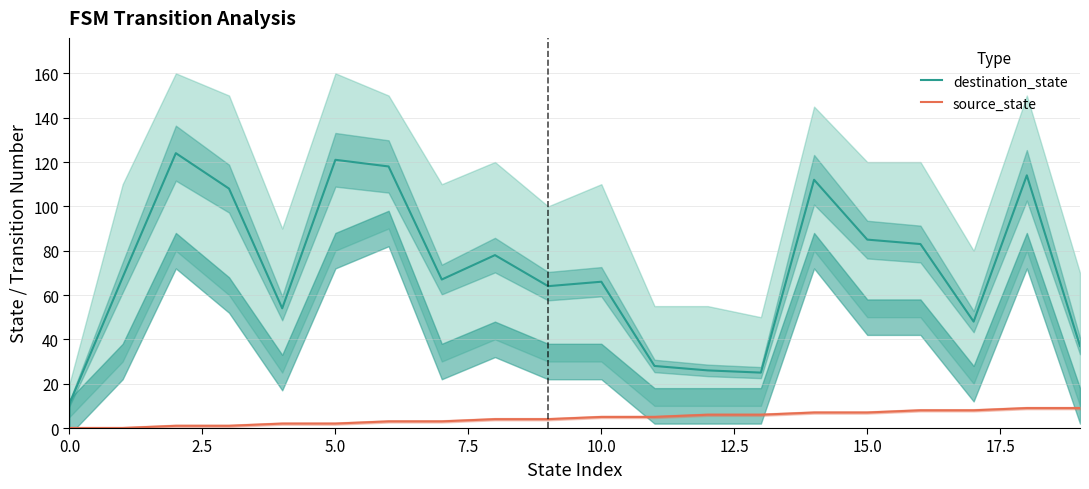

Reading left to right, list all the values displayed in this chart.

destination_state: 11	68	124	108	54	121	118	67	78	64	66	28	26	25	112	85	83	48	114	37
source_state: 0	0	1	1	2	2	3	3	4	4	5	5	6	6	7	7	8	8	9	9